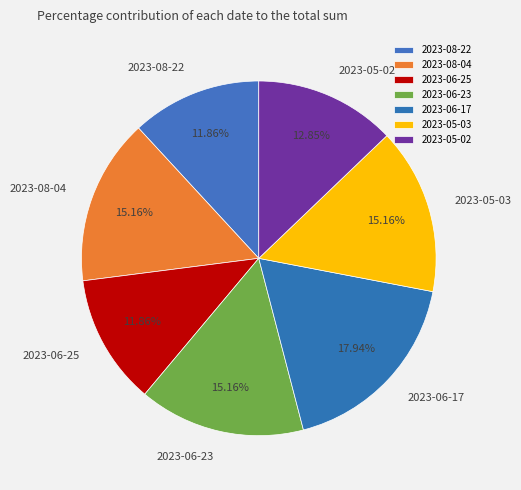

How many slices are in this pie chart?

7